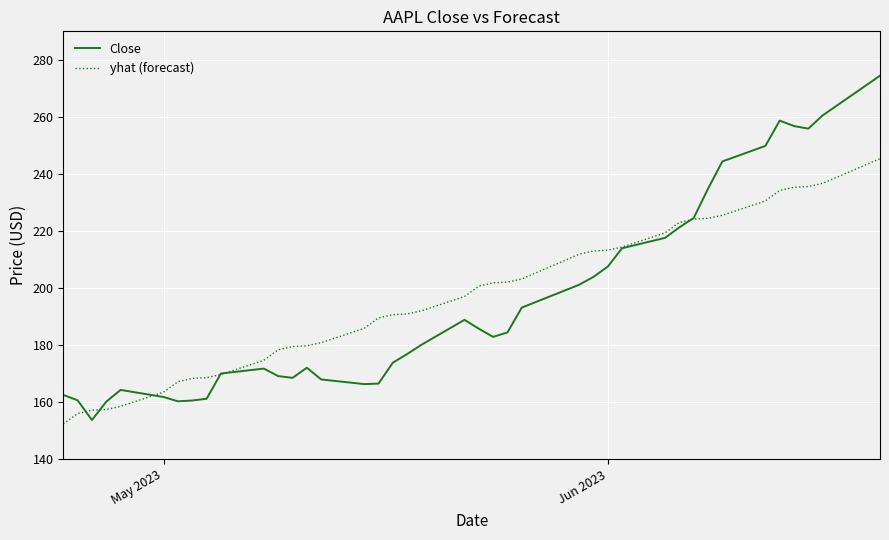

Which series has the widest spread of values?

Close